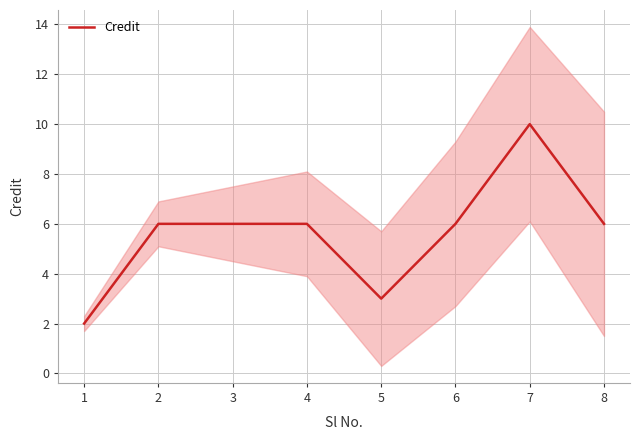

Reading left to right, what are all the values shown in this chart?

2	6	6	6	3	6	10	6